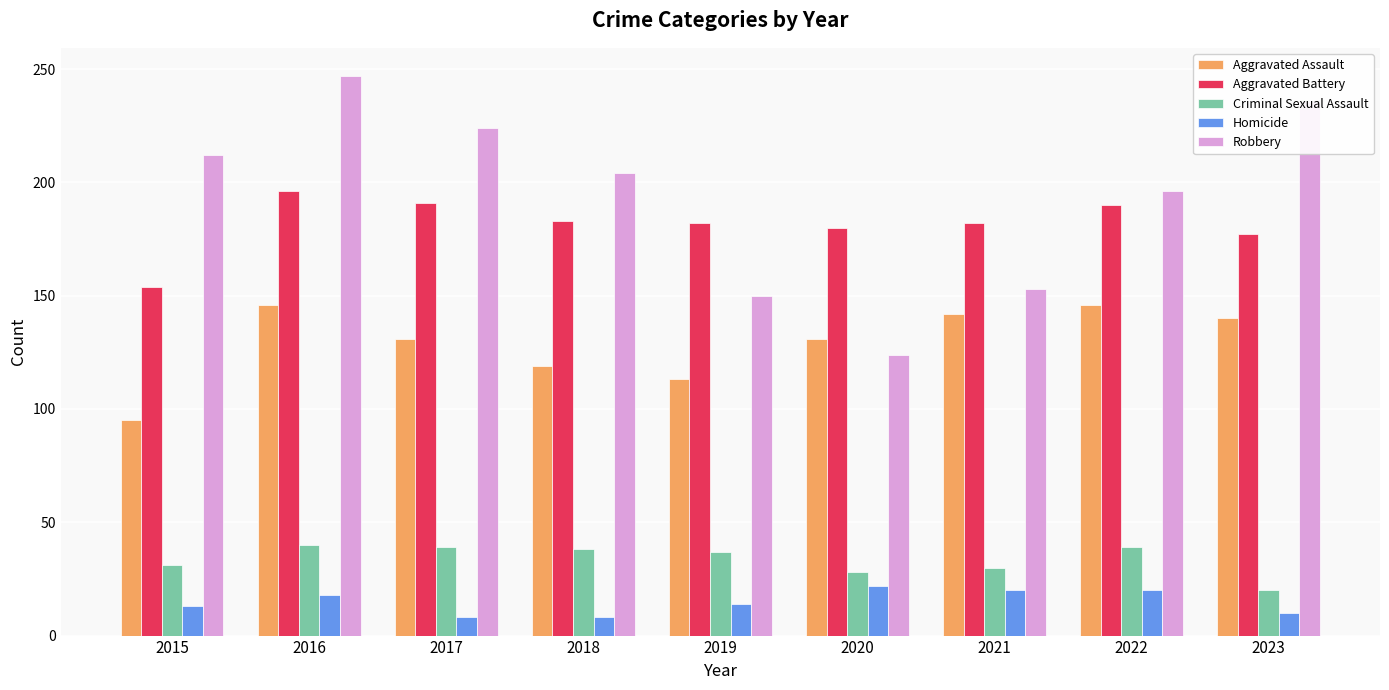

What is the difference between the Aggravated Assault values at 2021 and 2020?

11